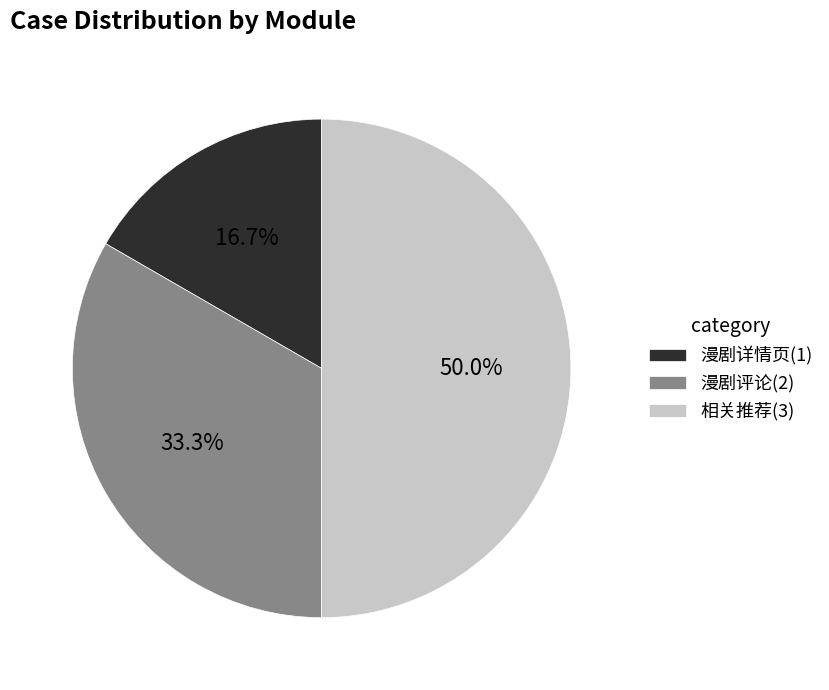

Rank the categories by value from highest to lowest.

相关推荐, 漫剧评论, 漫剧详情页